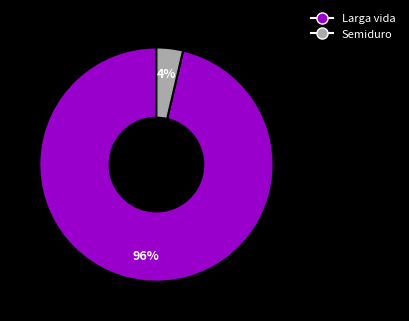

How many slices are in this pie chart?

2